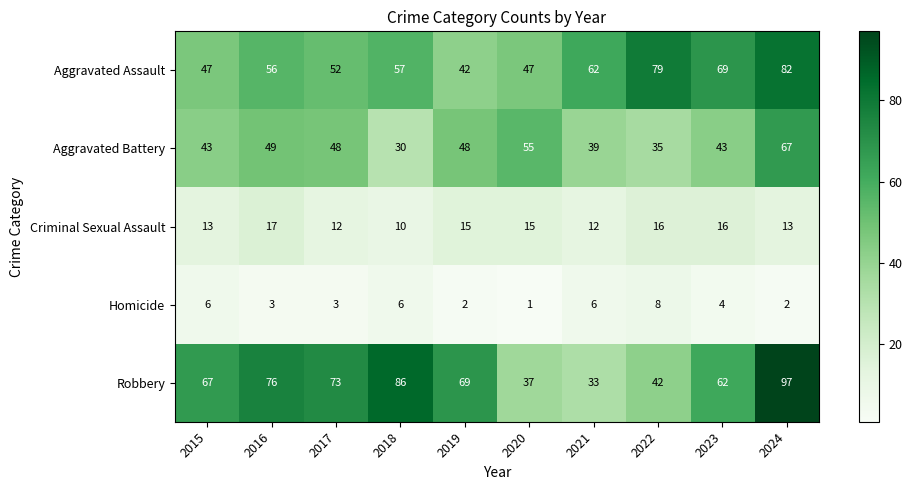

Rank the series at 2024 from highest to lowest value.

Robbery, Aggravated Assault, Aggravated Battery, Criminal Sexual Assault, Homicide